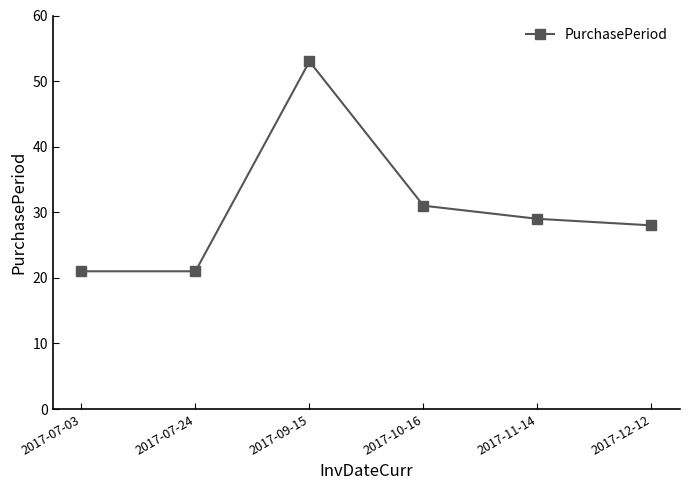

What is the label of the 2nd point from the right?

2017-11-14